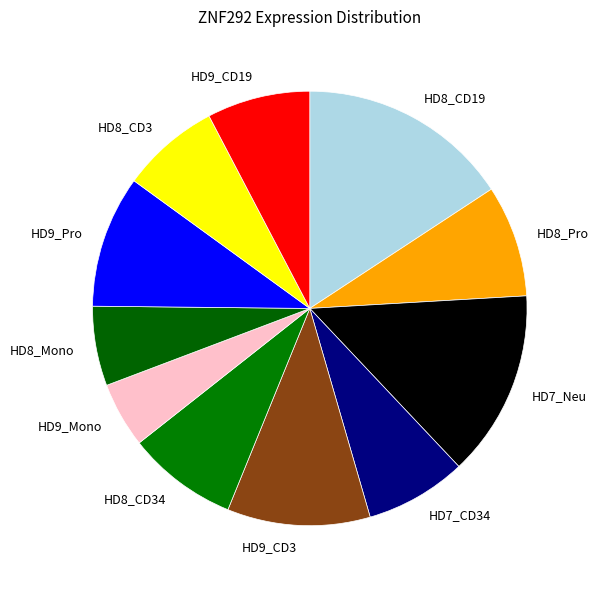

Is there a majority slice in this chart?

No